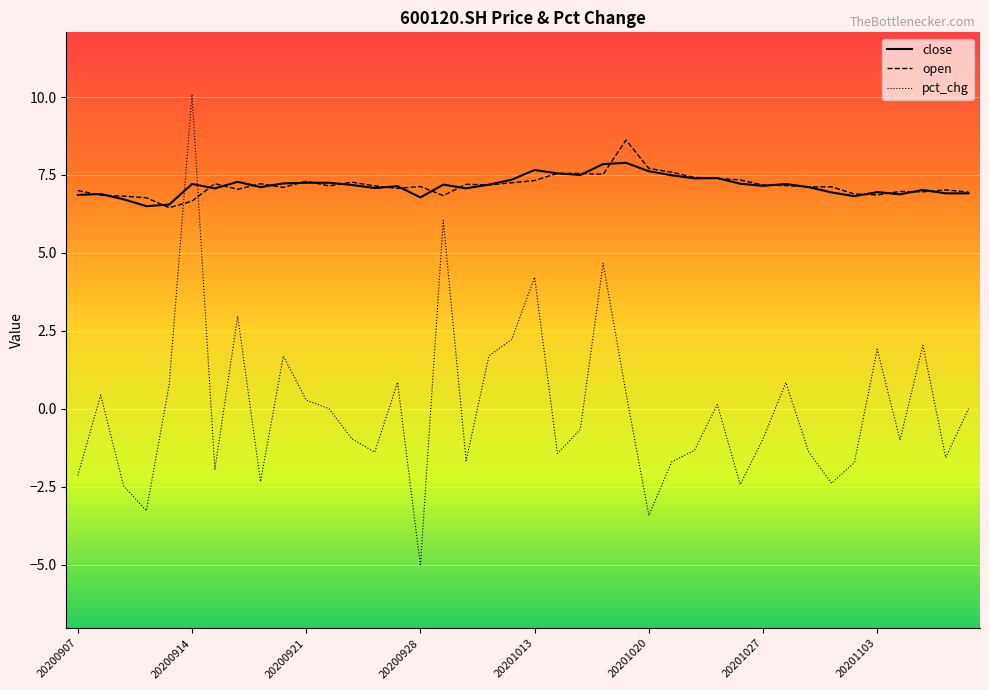

List the series in order of their peak value, highest first.

pct_chg, open, close